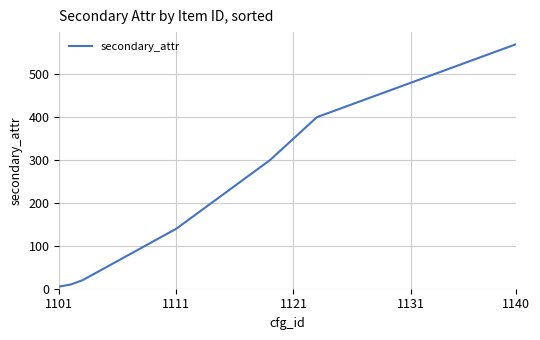

What is the smallest value displayed?

5